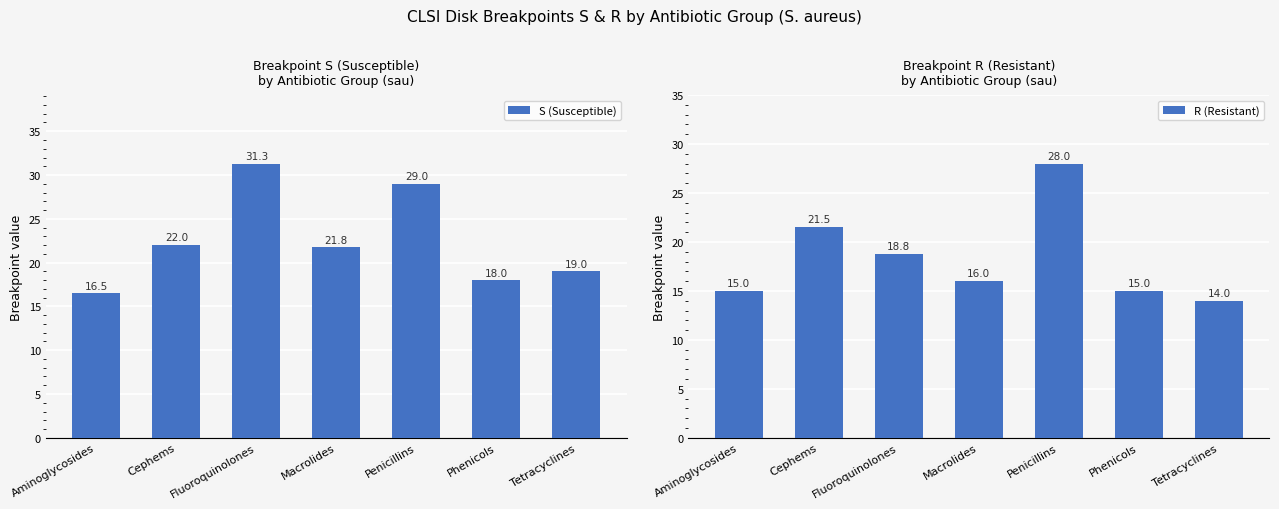

What is the smallest value displayed?

14.0